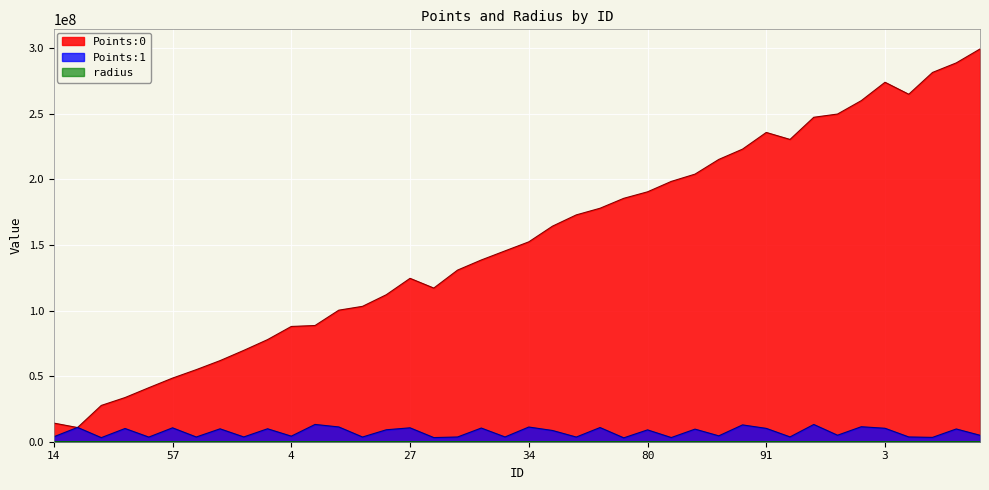

Which series has the widest spread of values?

Points:0